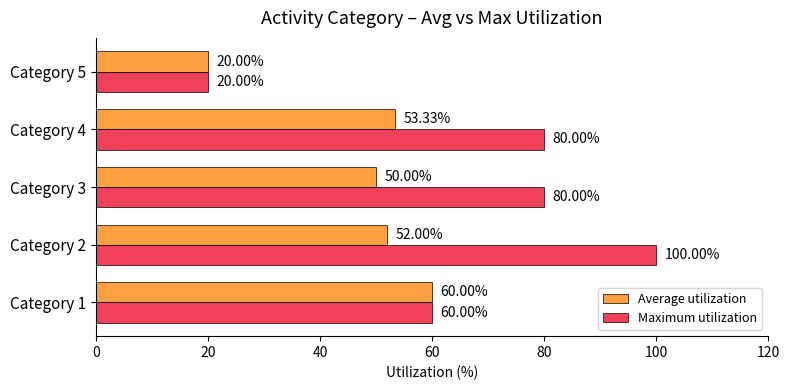

Which series has the largest total across all categories?

Maximum utilization